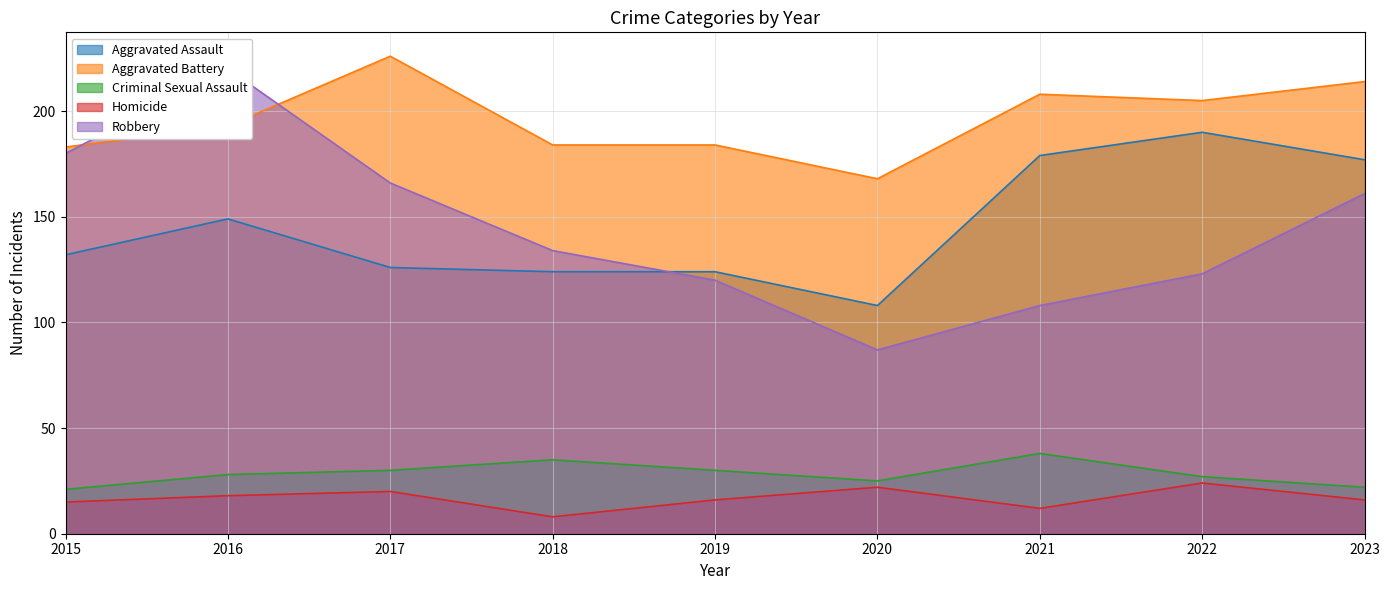

What is the value of the Robbery point at the 4th from the left?

134